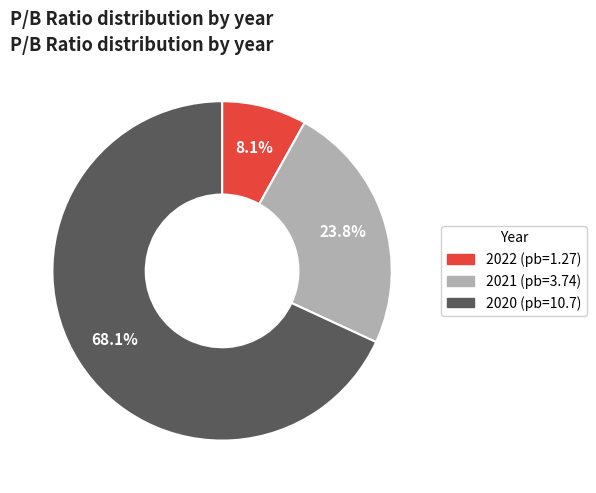

Does 2020 represent more than half of the total?

Yes